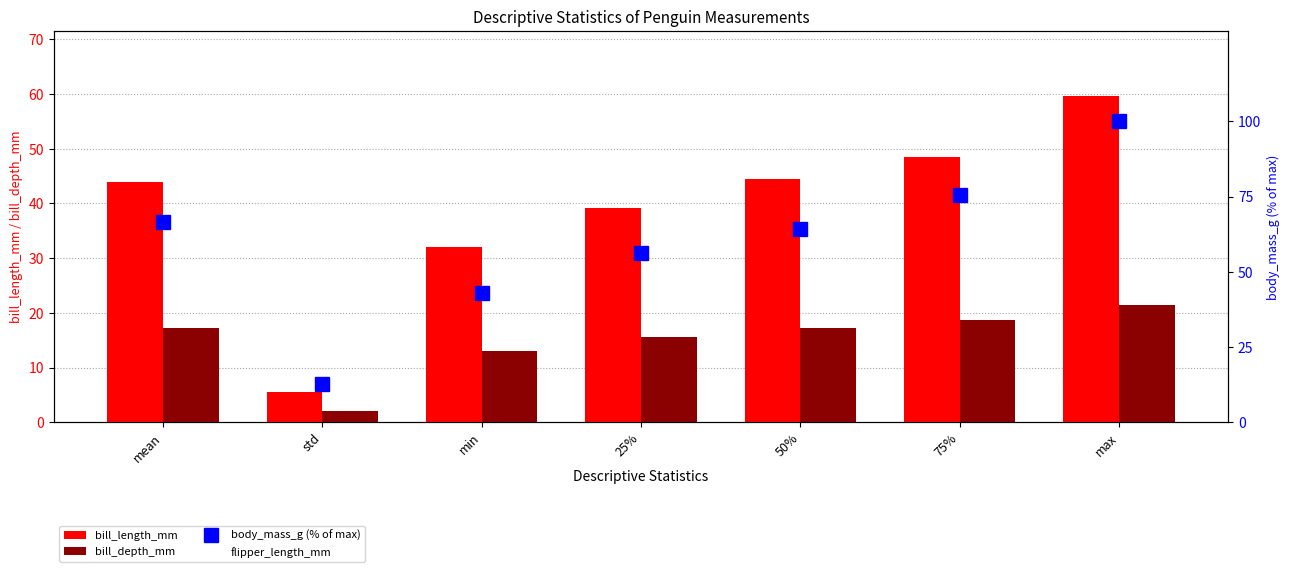

What is the difference between the highest and lowest values at 25%?

174.4